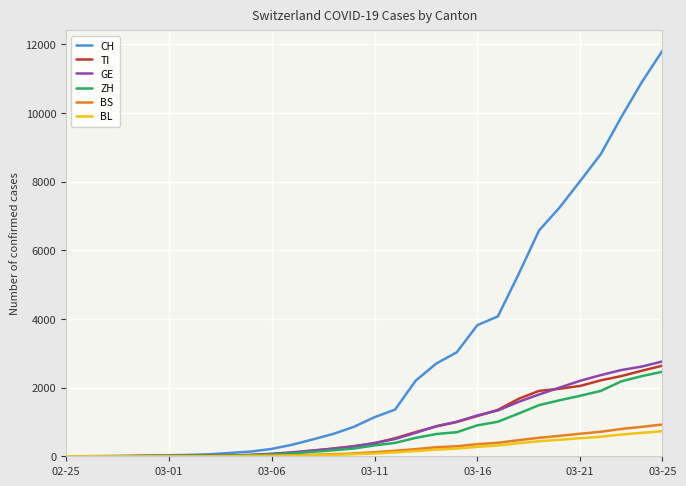

Which series has the largest range (max minus min)?

CH